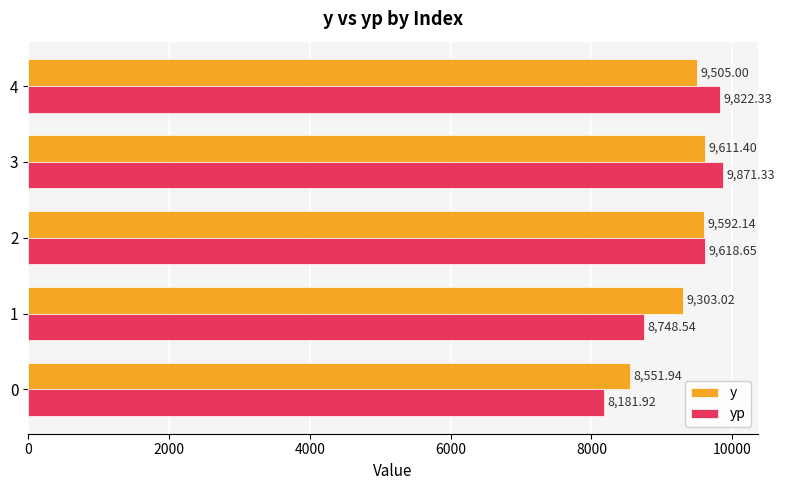

Which series has the widest spread of values?

yp